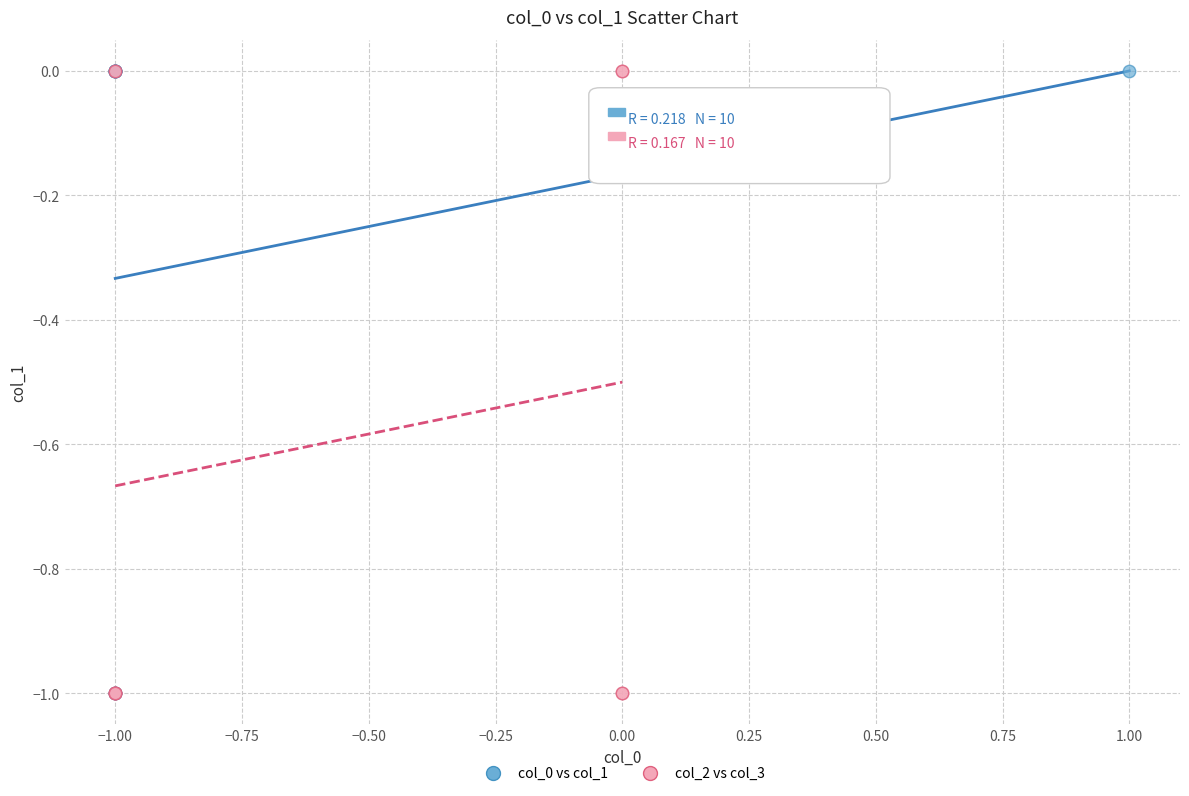

What are all the series names shown in the legend?

col_0 vs col_1, col_2 vs col_3